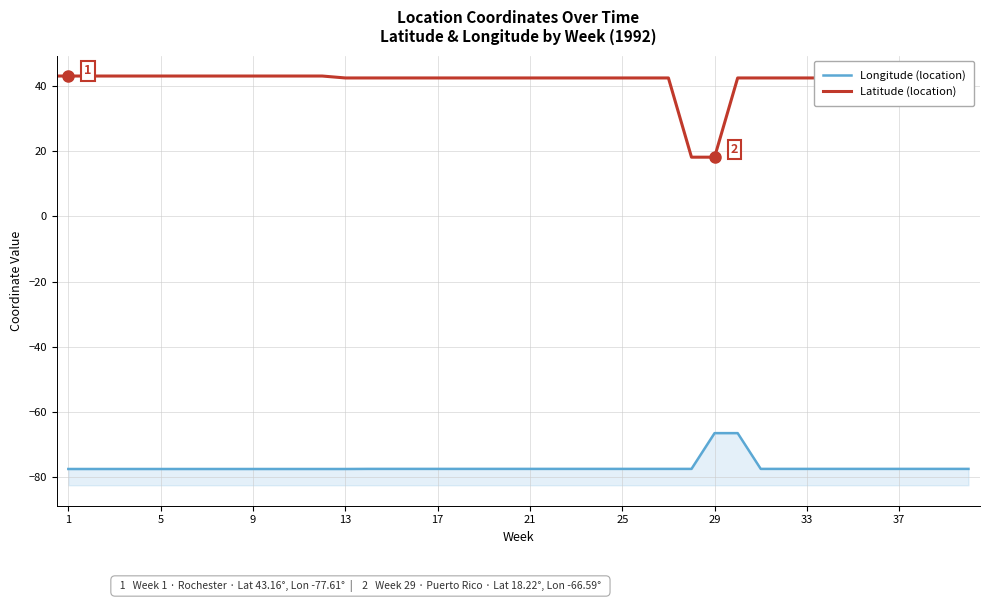

What is the greatest value displayed?

43.2